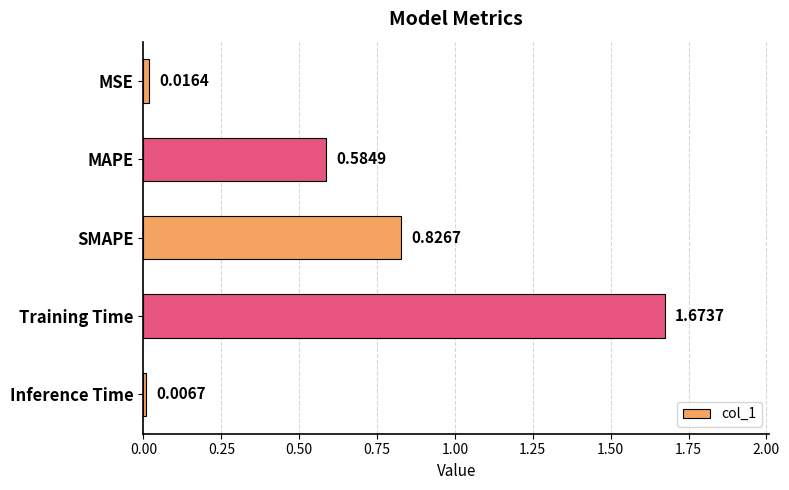

Where is the data nearest to the value 0?

Inference Time